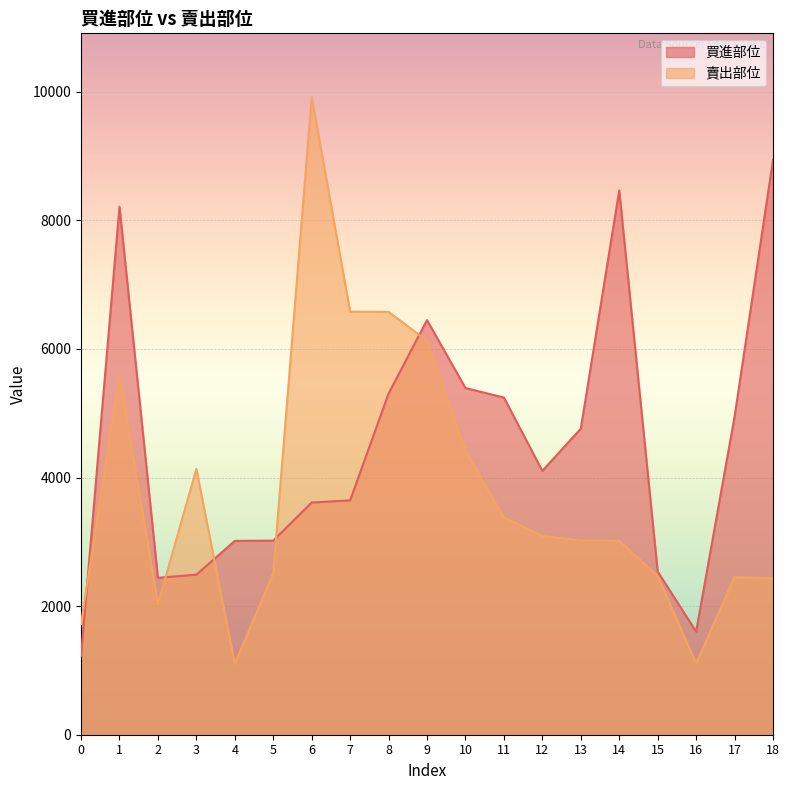

Reading left to right, extract all data points from this chart.

買進部位: 0=1229	1=8213	2=2441	3=2489	4=3015	5=3019	6=3611	7=3645	8=5306	9=6449	10=5392	11=5244	12=4104	13=4760	14=8466	15=2539	16=1604	17=4945	18=8941
賣出部位: 0=1725	1=5609	2=2031	3=4133	4=1103	5=2511	6=9917	7=6579	8=6577	9=6128	10=4417	11=3376	12=3090	13=3021	14=3015	15=2467	16=1109	17=2451	18=2431